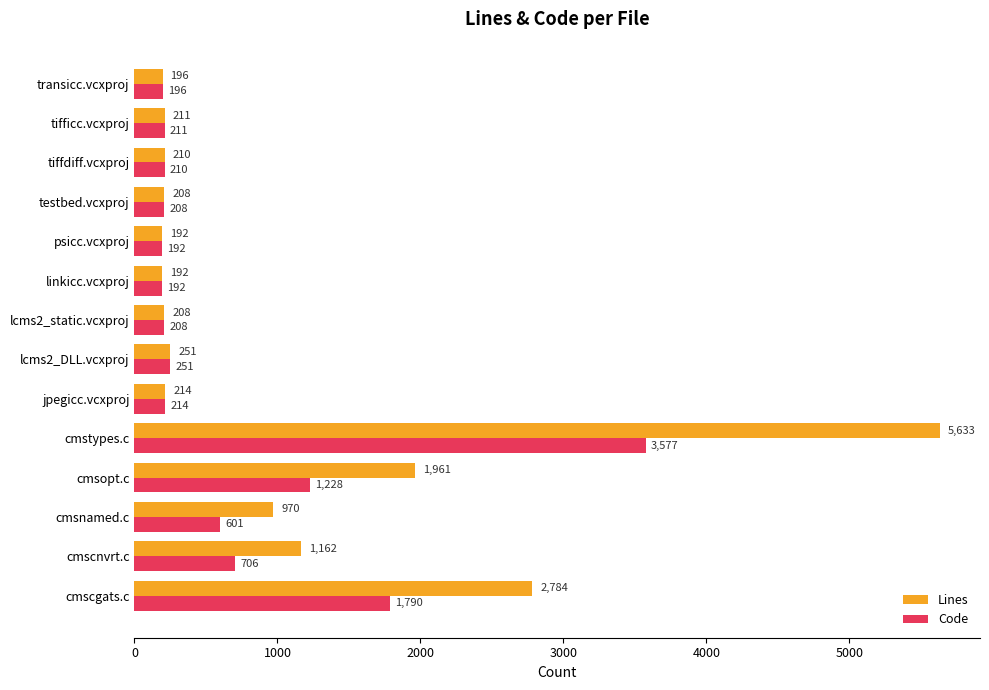

Is it true that Code equals 251 at lcms2_DLL.vcxproj?

True